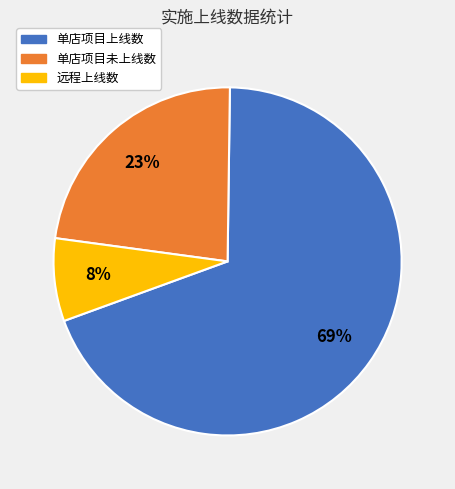

To the nearest percent, what is the difference between the 远程上线数 and 单店项目未上线数 slice percentages?

15%